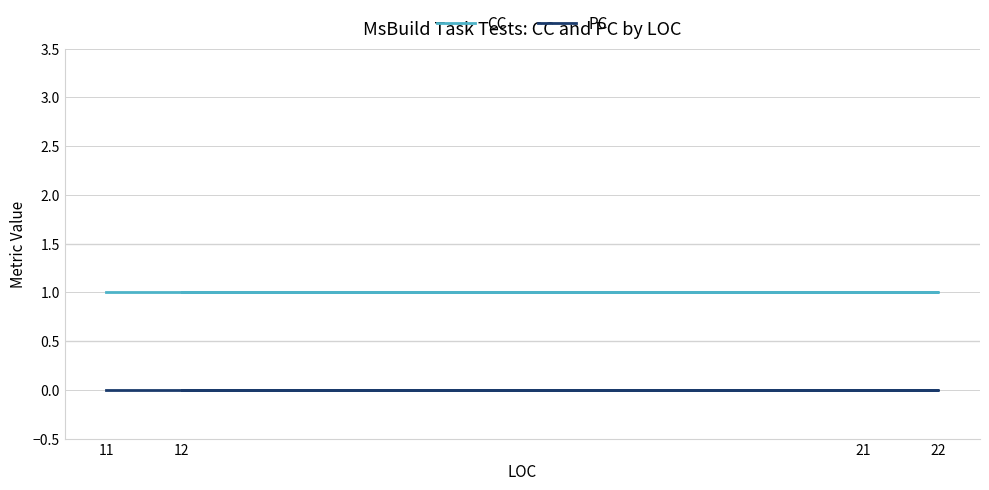

At how many categories does at least one series exceed 0?

4